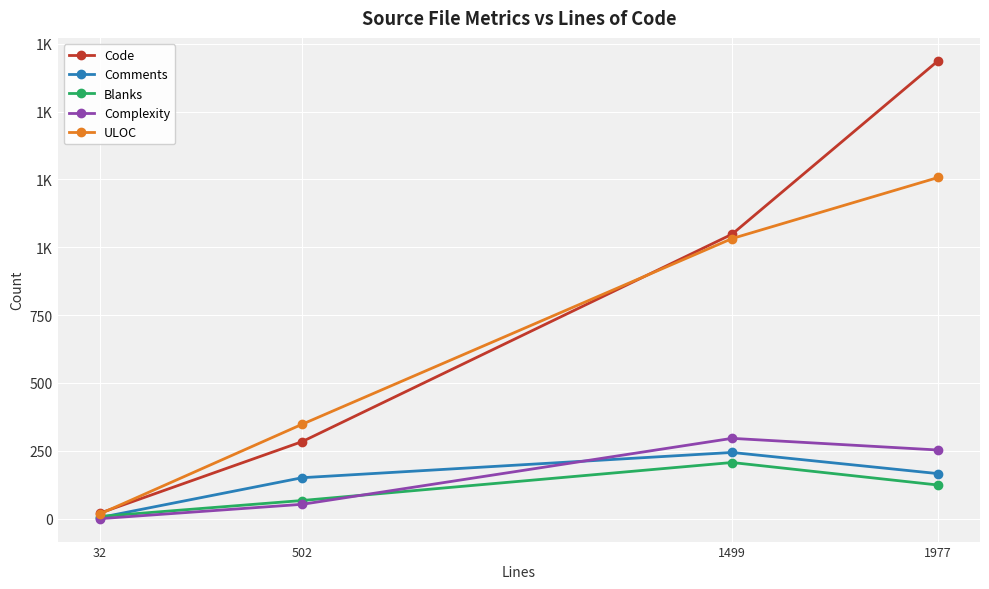

Is this an area chart (filled region under the line)?

No